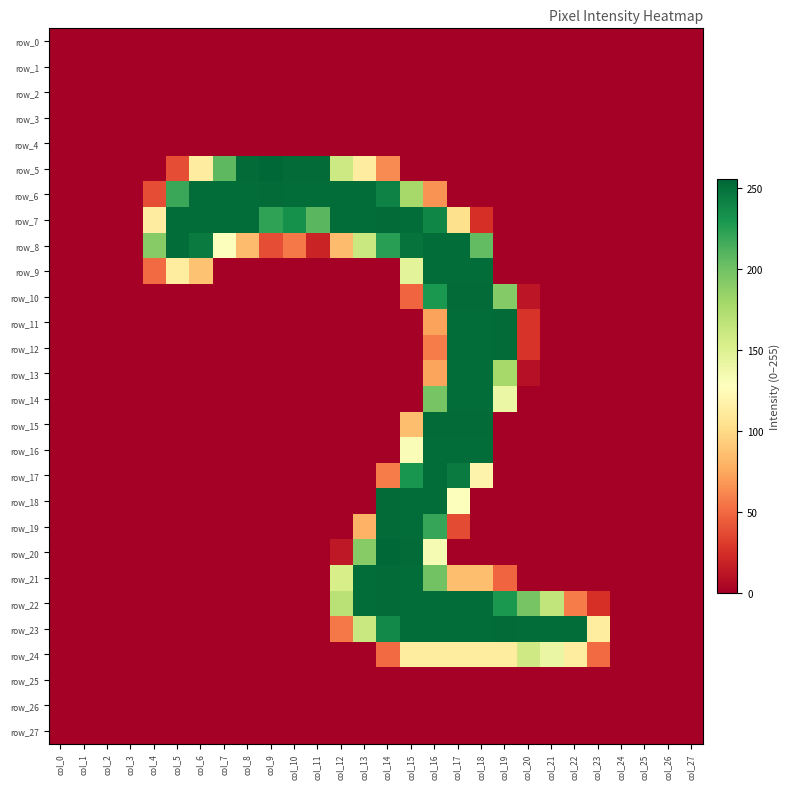

Is the value of row_23 at col_4 greater than the value of row_1 at col_19?

No